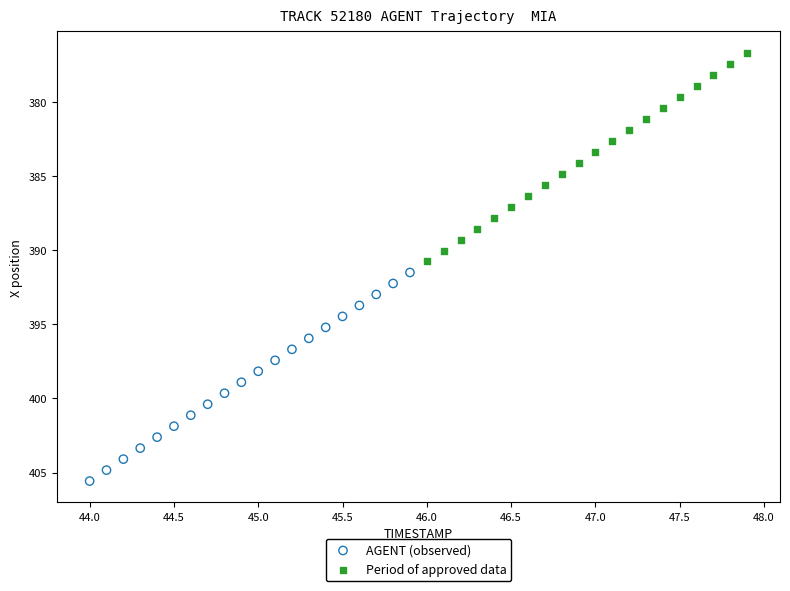

Which series contains the highest Y value?

AGENT (observed)